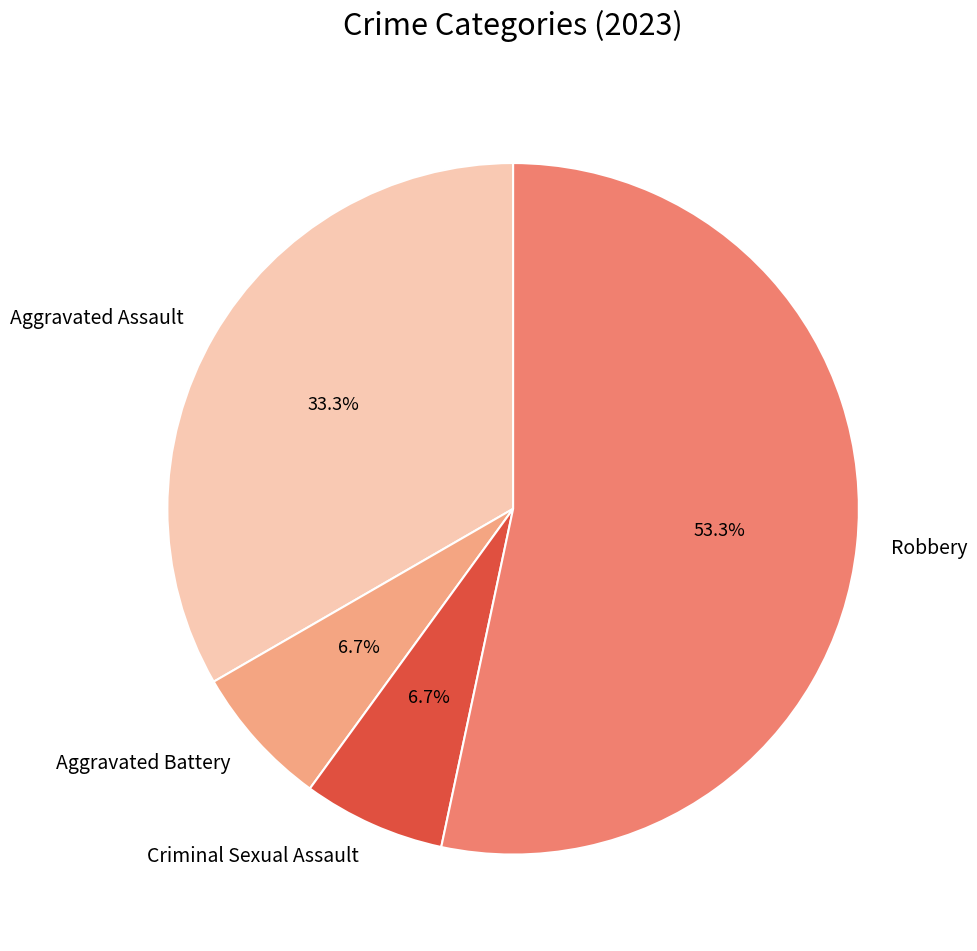

What is the largest slice in the pie chart?

Robbery